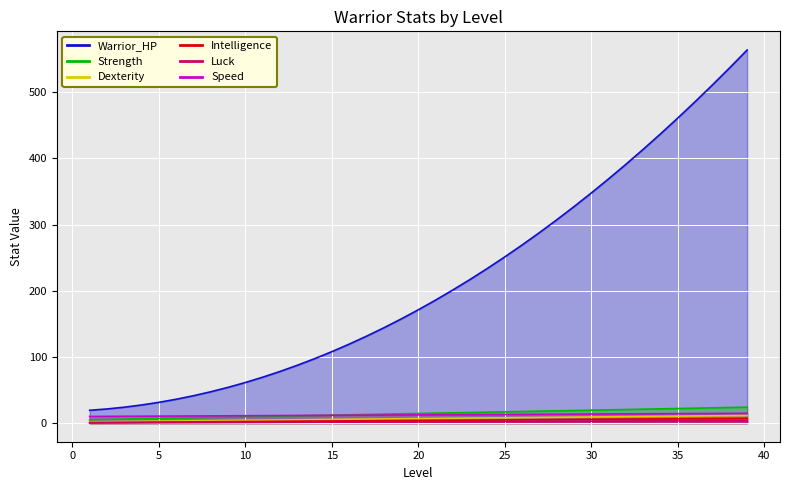

What is the value of the Intelligence point at the 16th from the left?

3.3